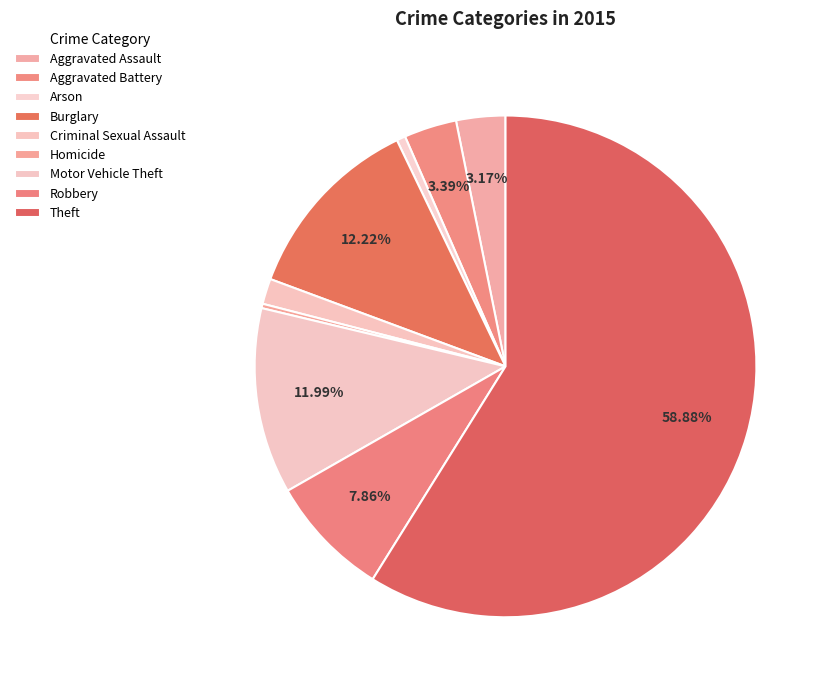

How many segments does this pie chart have?

9